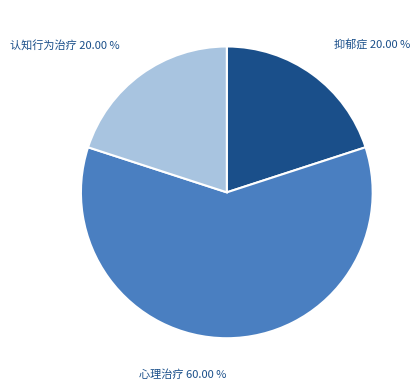

To the nearest percent, what is the difference between the largest and smallest slice percentages?

40%